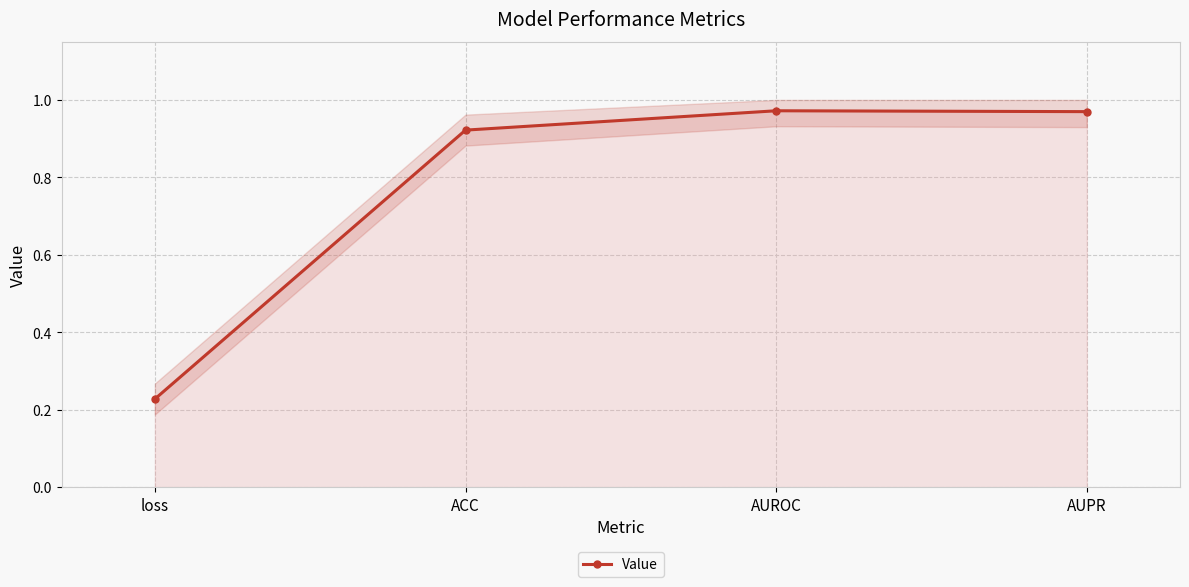

What is the smallest value displayed?

0.2